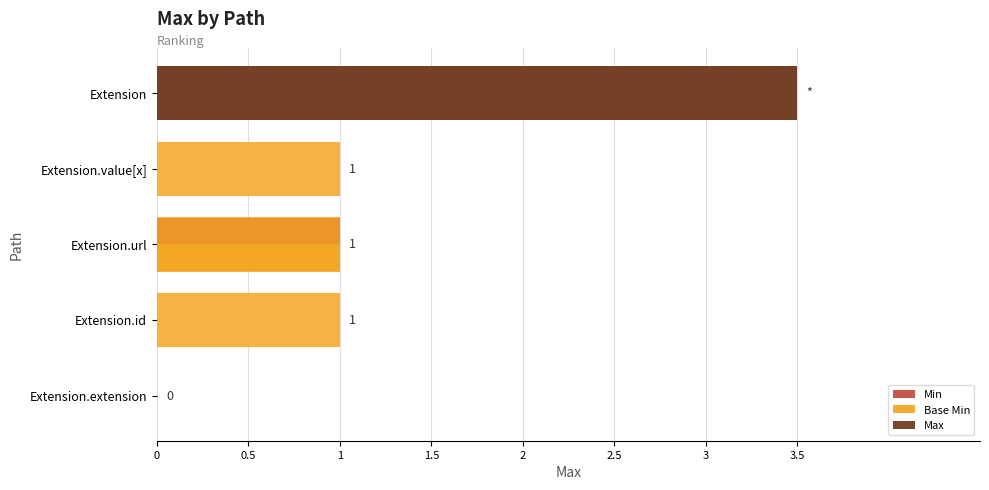

Between Extension.extension and Extension.url, which series saw the biggest shift?

Min